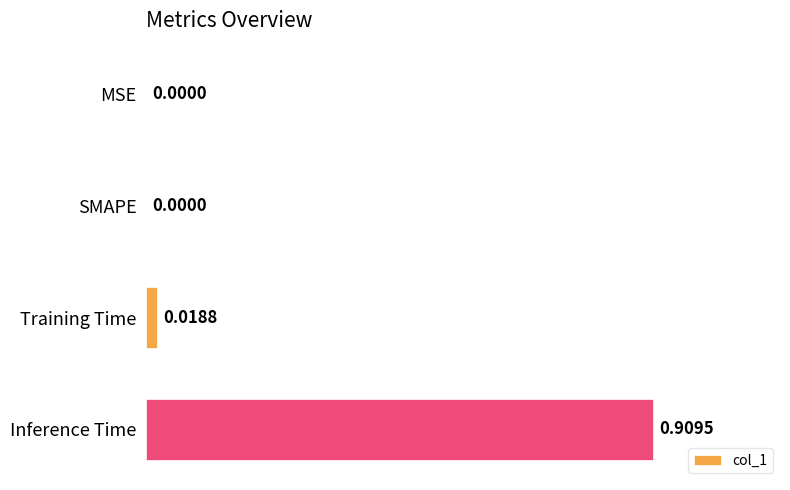

Which has a higher value, Training Time or Inference Time?

Inference Time